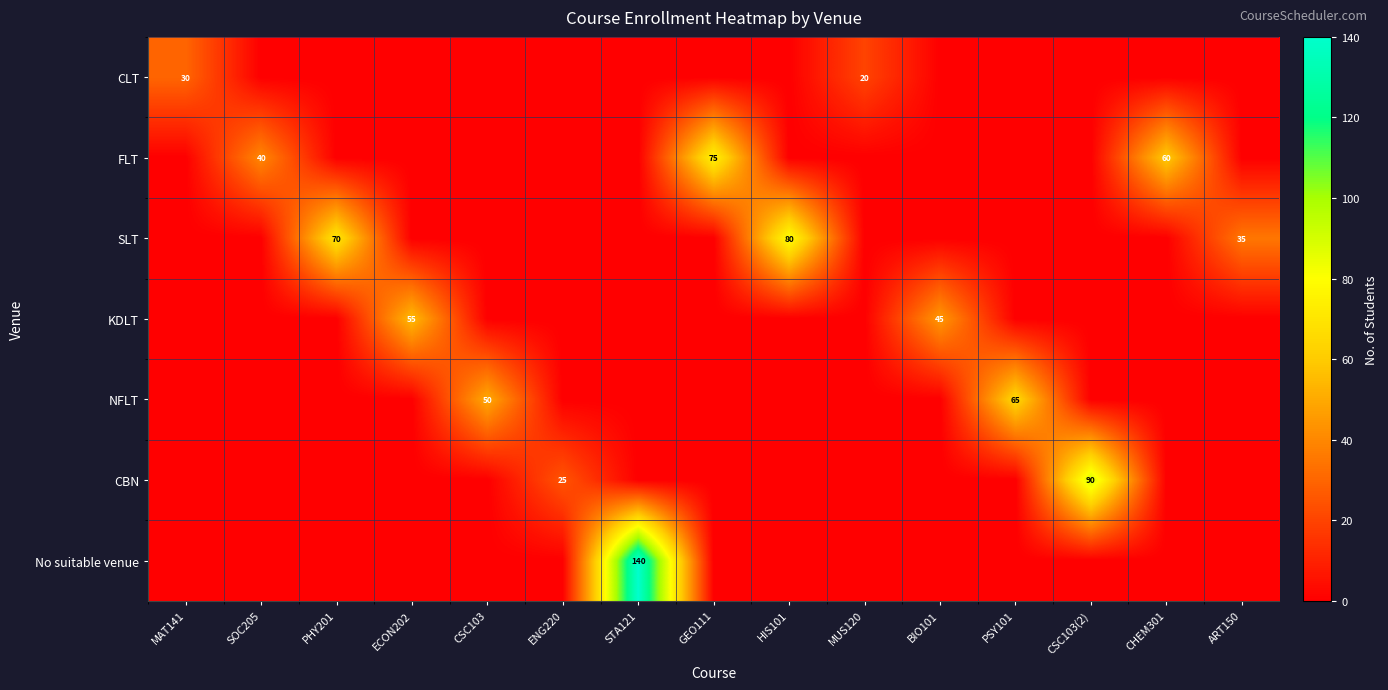

True or false: FLT has a value of 0 at HIS101.

True